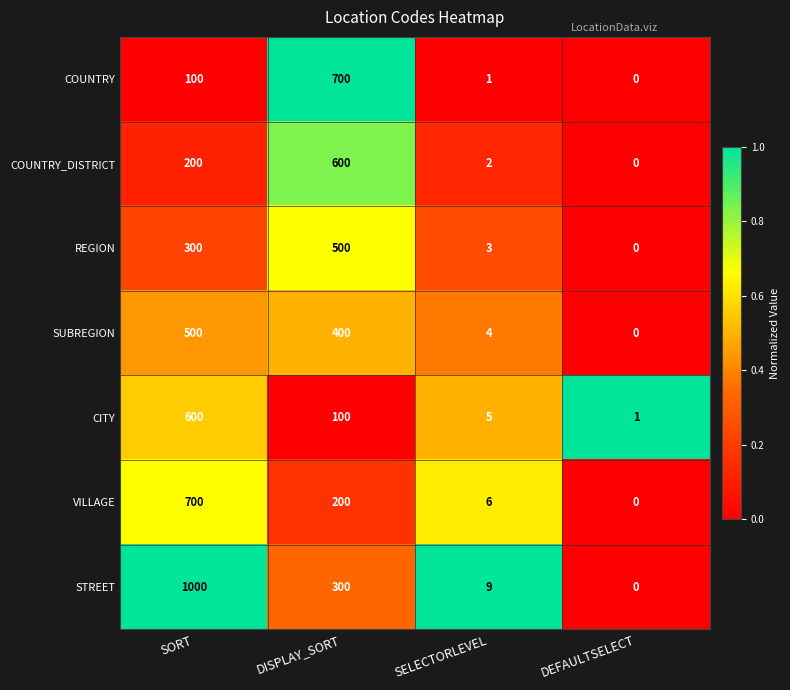

Is the value of COUNTRY at DEFAULTSELECT greater than the value of CITY at SELECTORLEVEL?

No